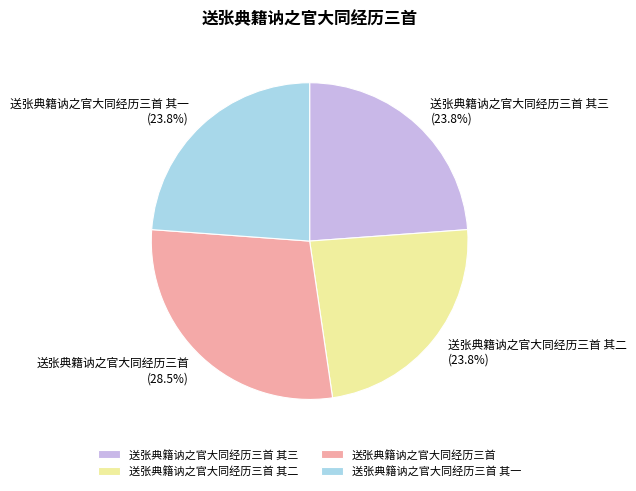

Is it true that 送张典籍讷之官大同经历三首 其一 is 11% of the pie?

False